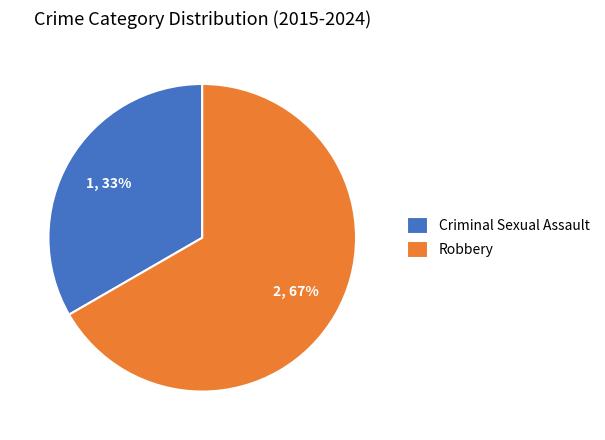

Rank the categories by value from lowest to highest.

Criminal Sexual Assault, Robbery